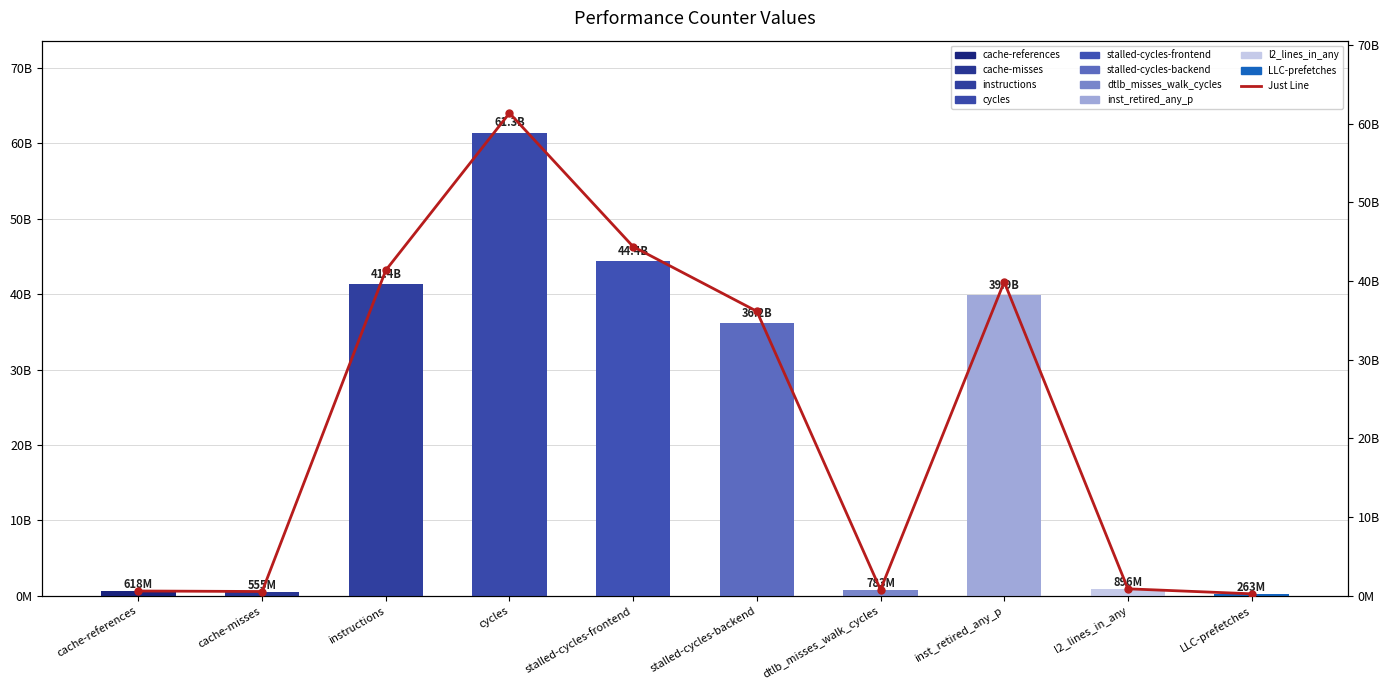

How many values in the Just Line series exceed 36150001958?

4